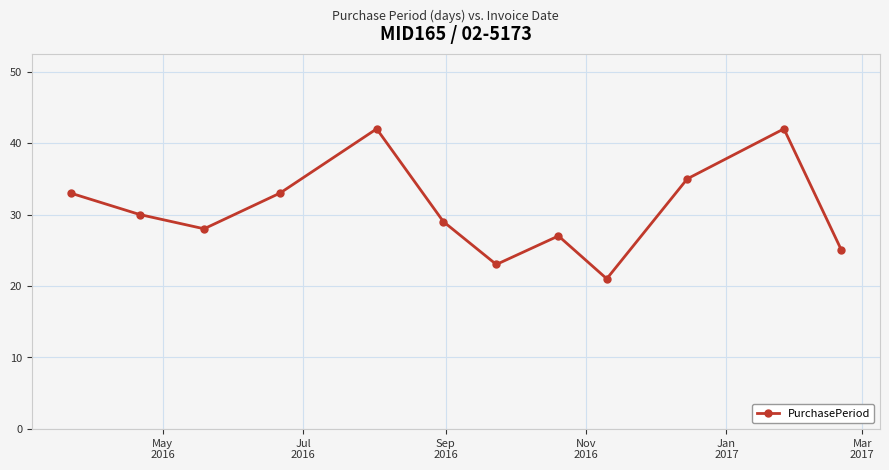

How many interior local peaks (higher than both neighbors) does the data have?

3